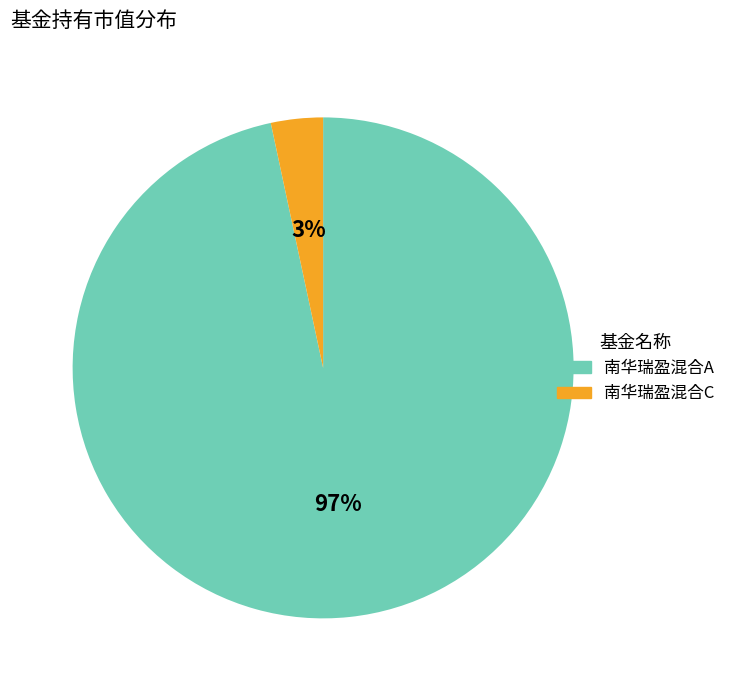

To the nearest percent, what is the combined percentage of 南华瑞盈混合C and 南华瑞盈混合A?

100%